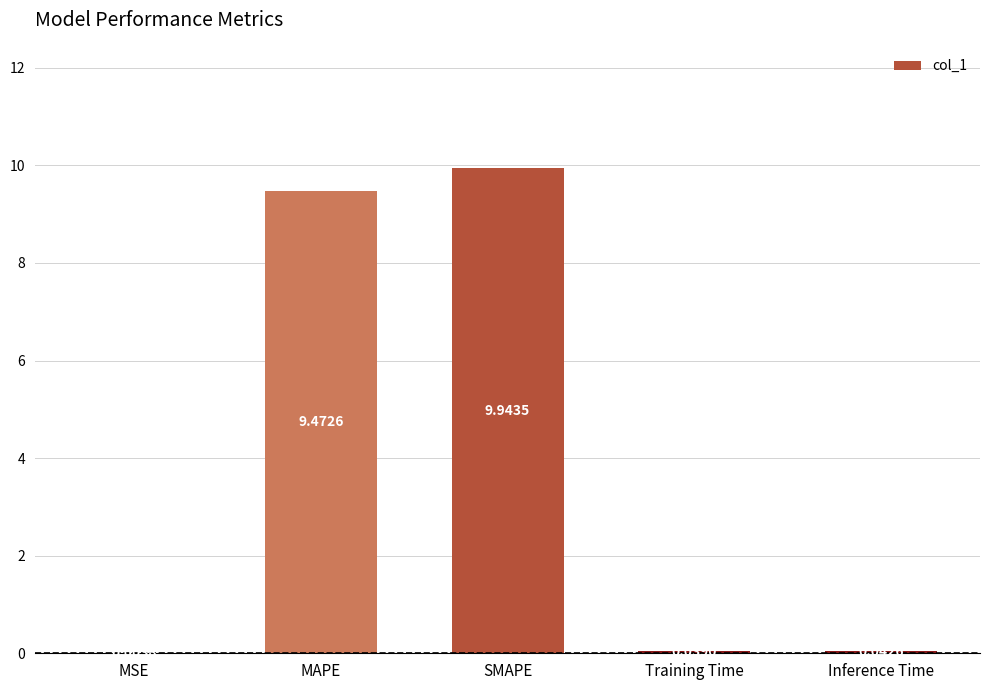

At which category does the chart reach its peak across all series?

SMAPE